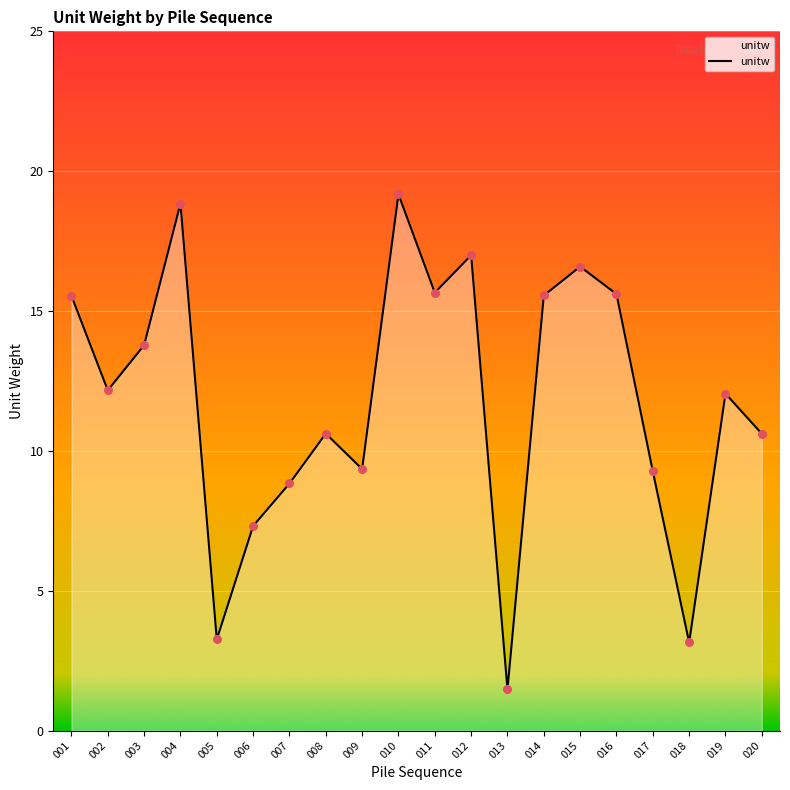

What is the ratio of the value at 019 to the value at 006?

1.6